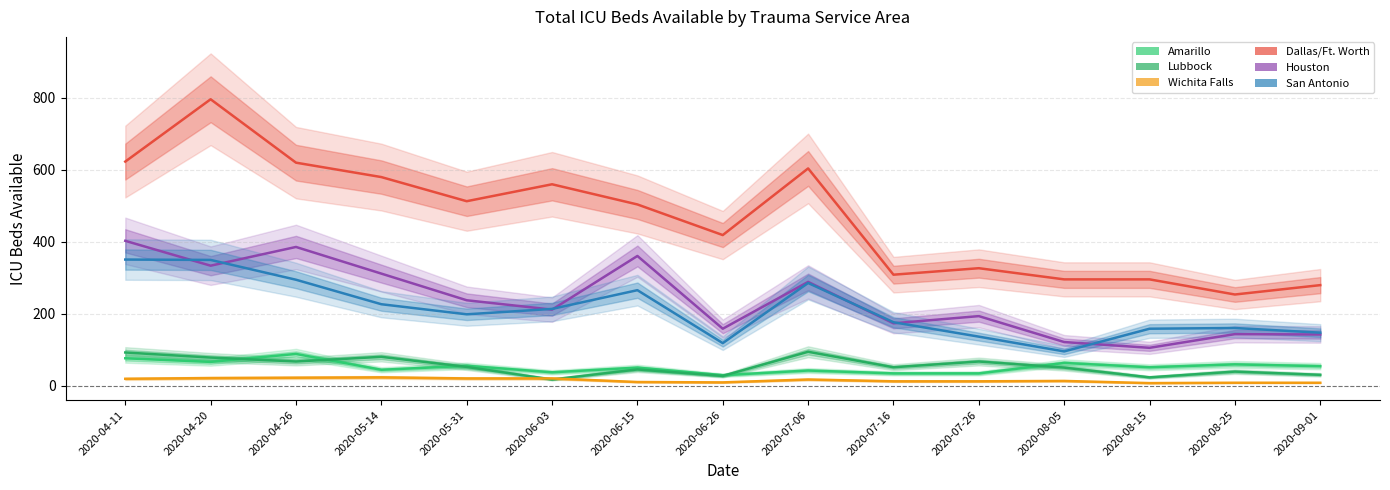

Reading left to right, extract all data points from this chart.

Amarillo: 2020-04-11=77	2020-04-20=67	2020-04-26=89	2020-05-14=45	2020-05-31=56	2020-06-03=38	2020-06-15=51	2020-06-26=30	2020-07-06=43	2020-07-16=35	2020-07-26=35	2020-08-05=64	2020-08-15=52	2020-08-25=60	2020-09-01=55
Lubbock: 2020-04-11=93	2020-04-20=79	2020-04-26=68	2020-05-14=81	2020-05-31=53	2020-06-03=18	2020-06-15=46	2020-06-26=28	2020-07-06=95	2020-07-16=52	2020-07-26=68	2020-08-05=51	2020-08-15=24	2020-08-25=40	2020-09-01=31
Wichita Falls: 2020-04-11=20	2020-04-20=22	2020-04-26=23	2020-05-14=24	2020-05-31=21	2020-06-03=21	2020-06-15=11	2020-06-26=10	2020-07-06=18	2020-07-16=13	2020-07-26=13	2020-08-05=14	2020-08-15=8	2020-08-25=9	2020-09-01=9
Dallas/Ft. Worth: 2020-04-11=623	2020-04-20=796	2020-04-26=620	2020-05-14=580	2020-05-31=513	2020-06-03=560	2020-06-15=504	2020-06-26=419	2020-07-06=604	2020-07-16=309	2020-07-26=327	2020-08-05=296	2020-08-15=296	2020-08-25=254	2020-09-01=280
Houston: 2020-04-11=403	2020-04-20=334	2020-04-26=386	2020-05-14=312	2020-05-31=238	2020-06-03=212	2020-06-15=361	2020-06-26=159	2020-07-06=289	2020-07-16=174	2020-07-26=194	2020-08-05=122	2020-08-15=106	2020-08-25=144	2020-09-01=143
San Antonio: 2020-04-11=351	2020-04-20=350	2020-04-26=295	2020-05-14=227	2020-05-31=199	2020-06-03=214	2020-06-15=266	2020-06-26=119	2020-07-06=286	2020-07-16=177	2020-07-26=137	2020-08-05=96	2020-08-15=159	2020-08-25=161	2020-09-01=148